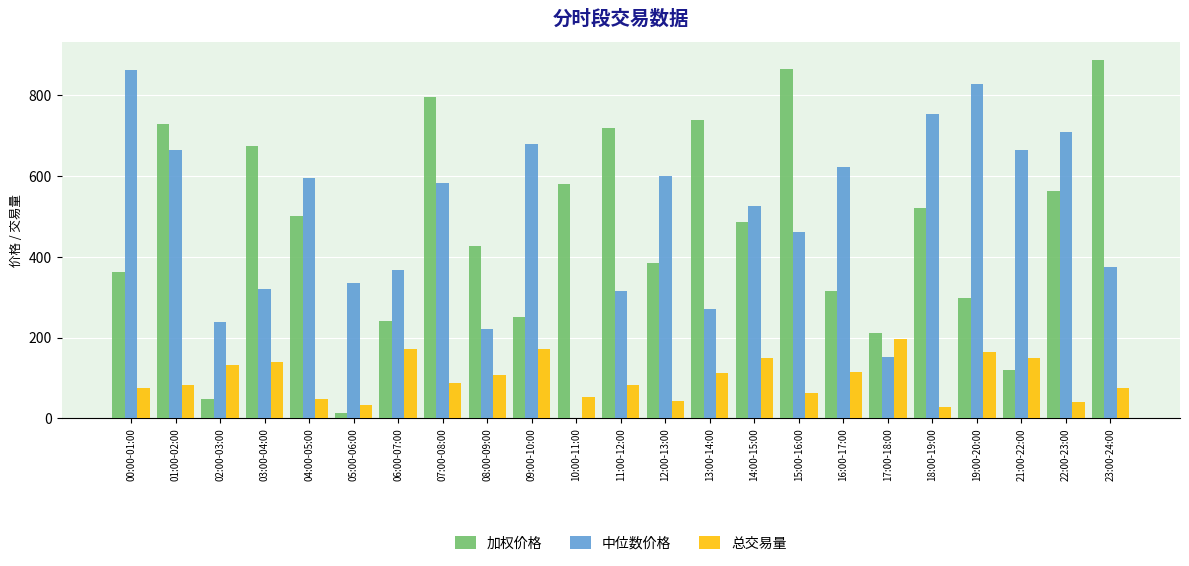

What is the sum of all 总交易量 values?

2327.9